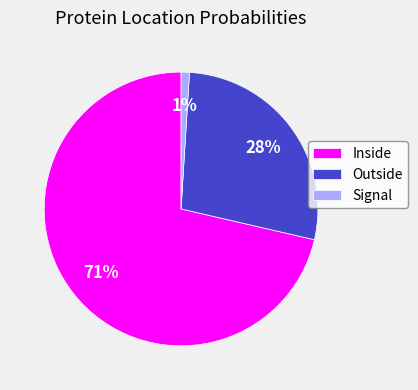

What percentage is the Outside slice, to the nearest percent?

28%